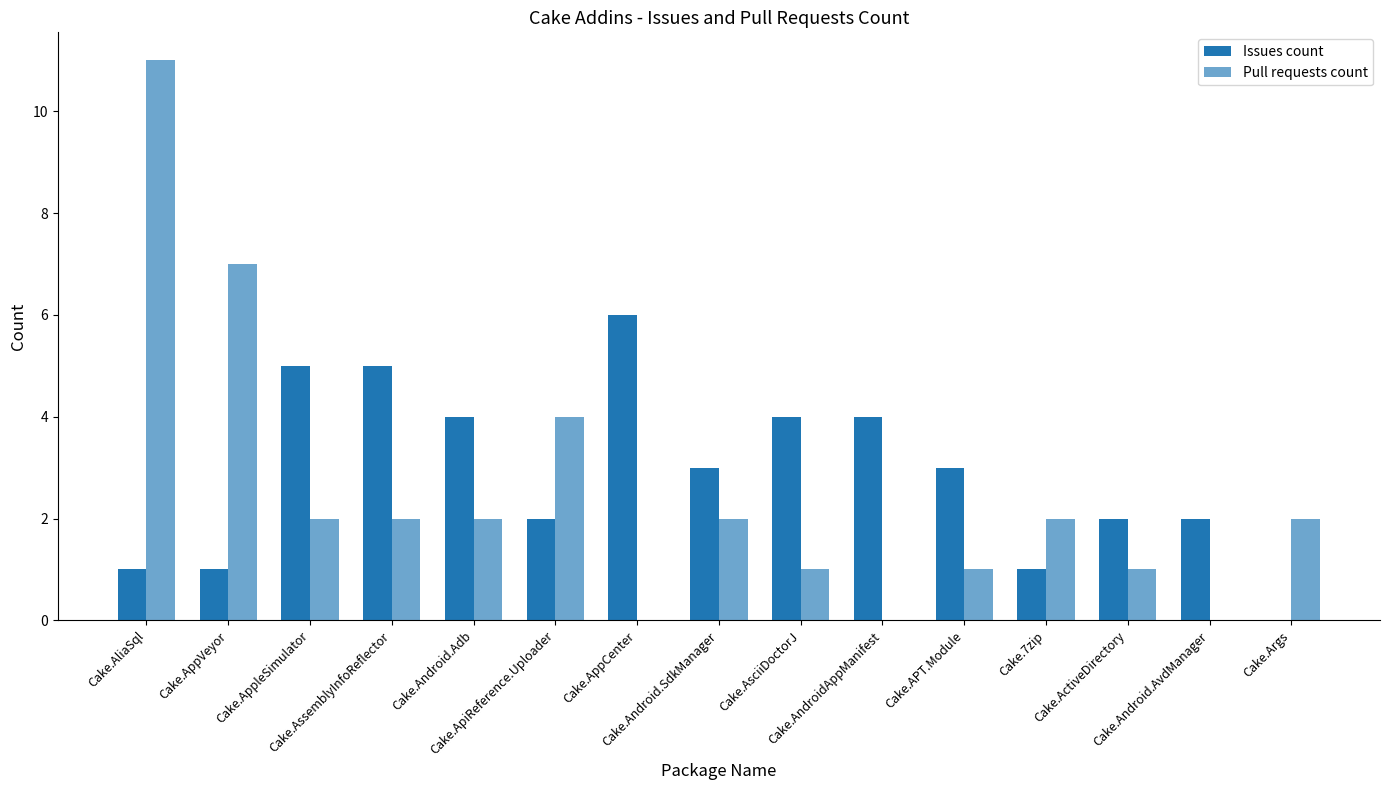

Count the number of data series in this chart.

2